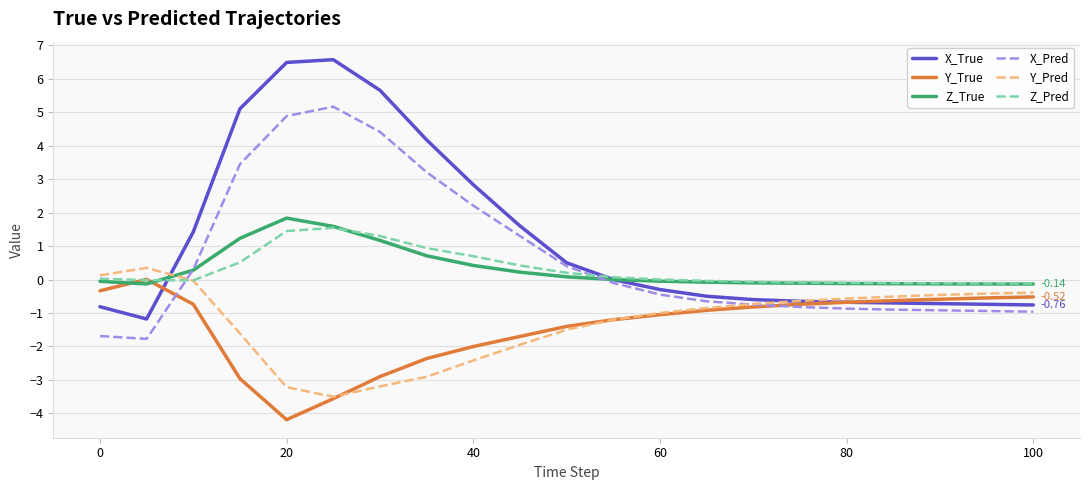

Which series has the widest spread of values?

X_True